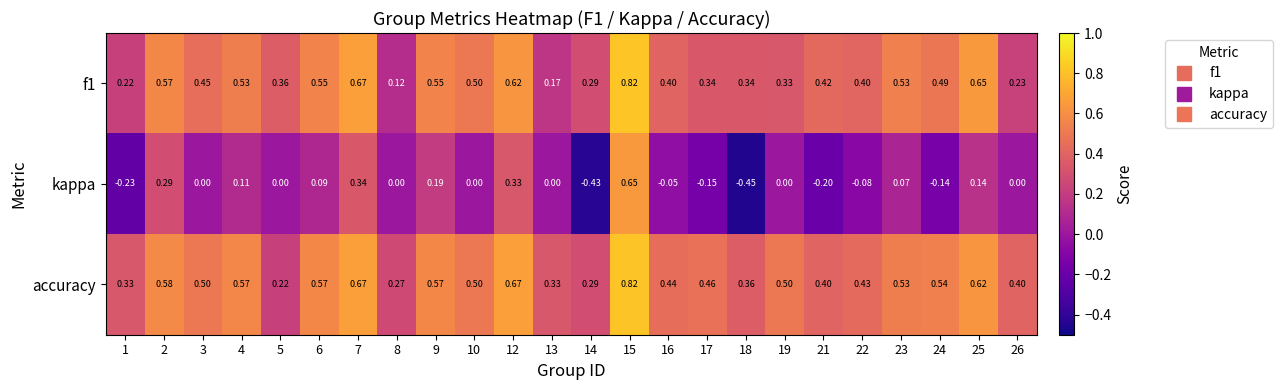

How many categories are shown in the chart?

24